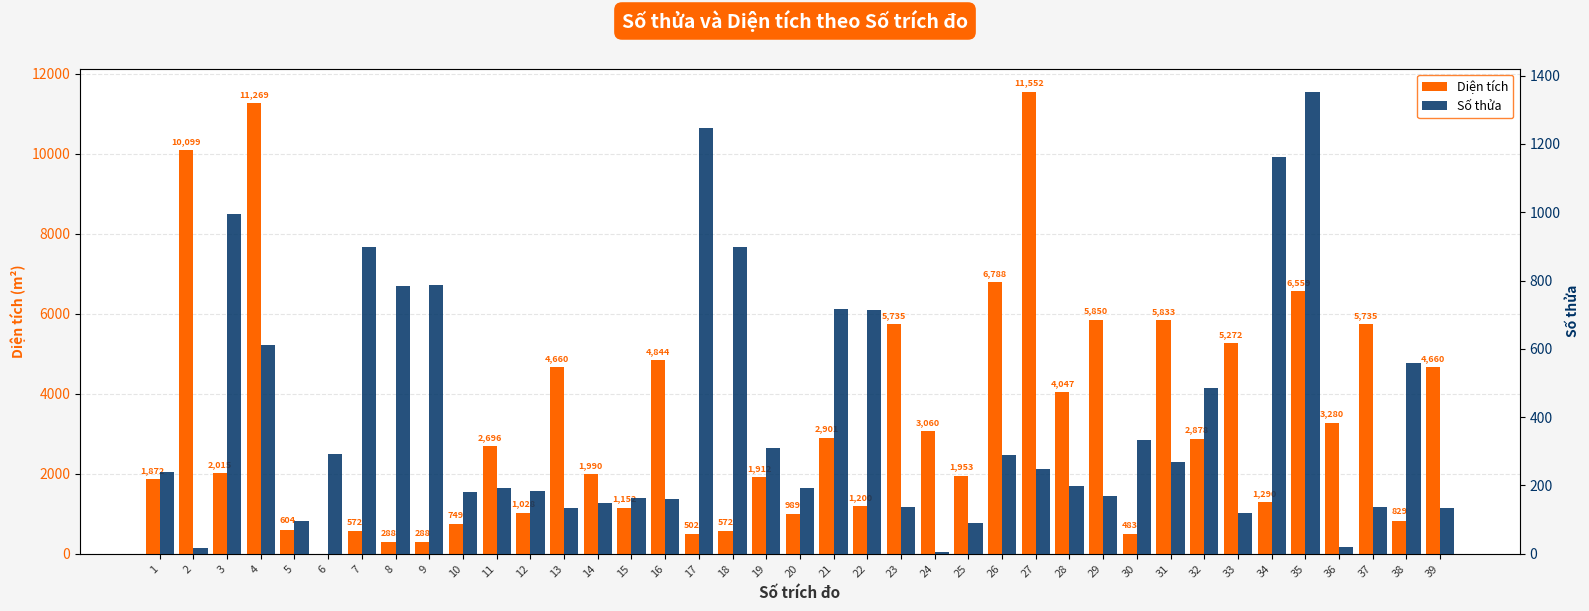

What is the difference between the highest and lowest values at 22?

486.9